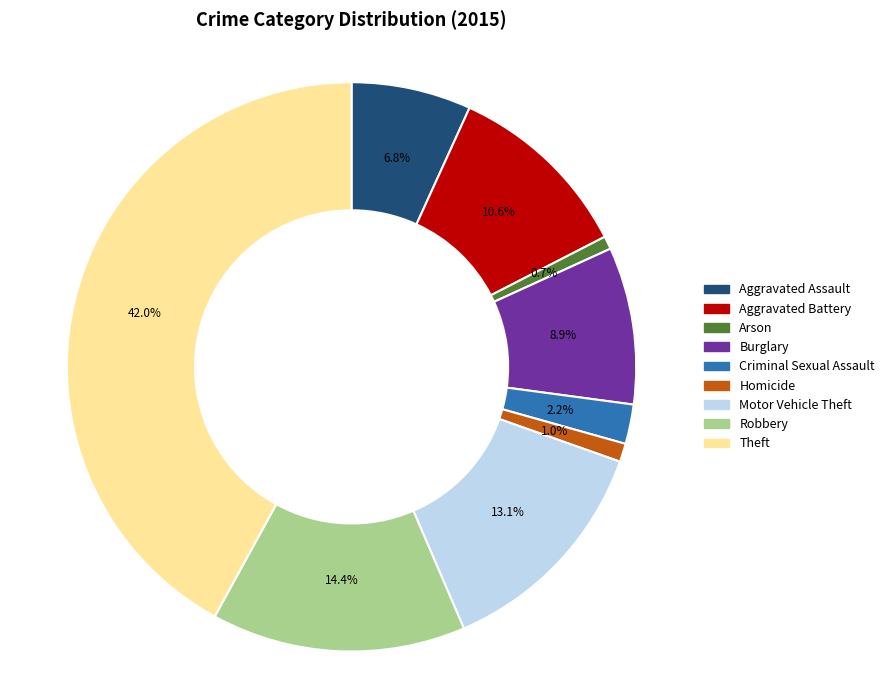

How many slices are in this pie chart?

9